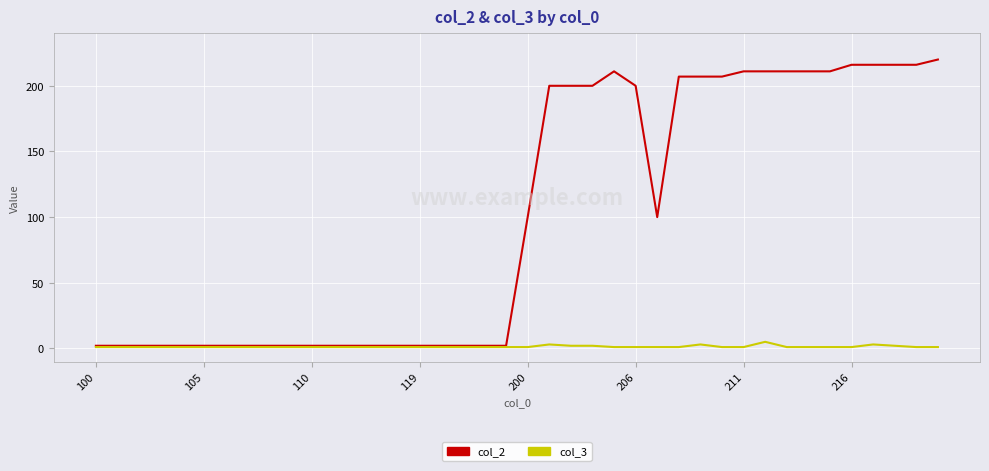

List the series in order of their peak value, highest first.

col_2, col_3